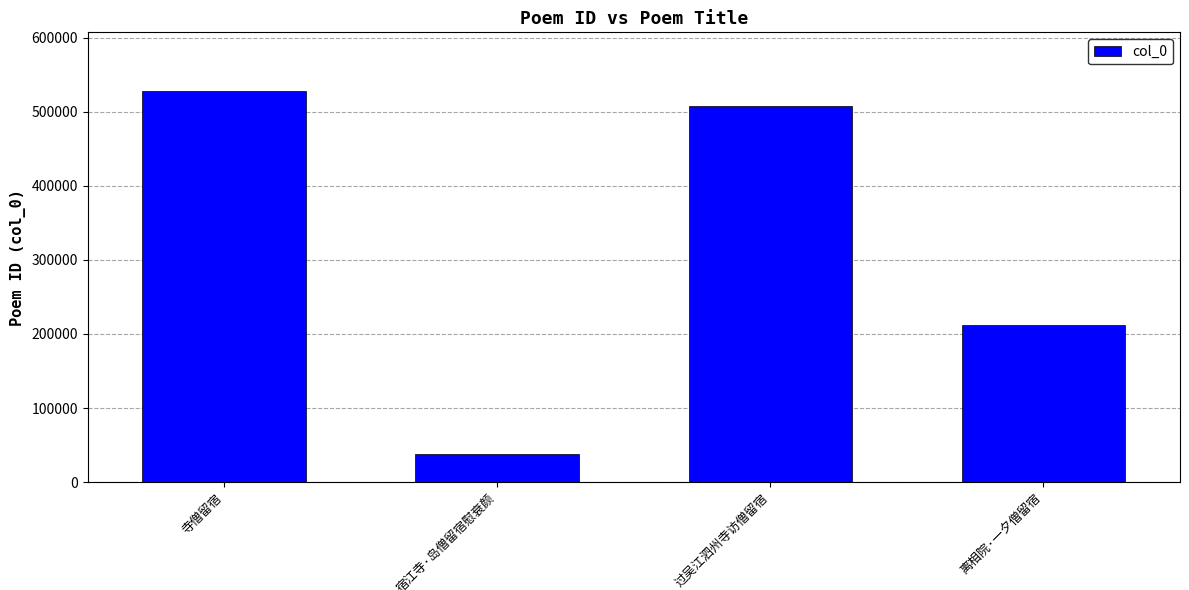

Reading left to right, extract all data points from this chart.

527927	38253	507293	212640